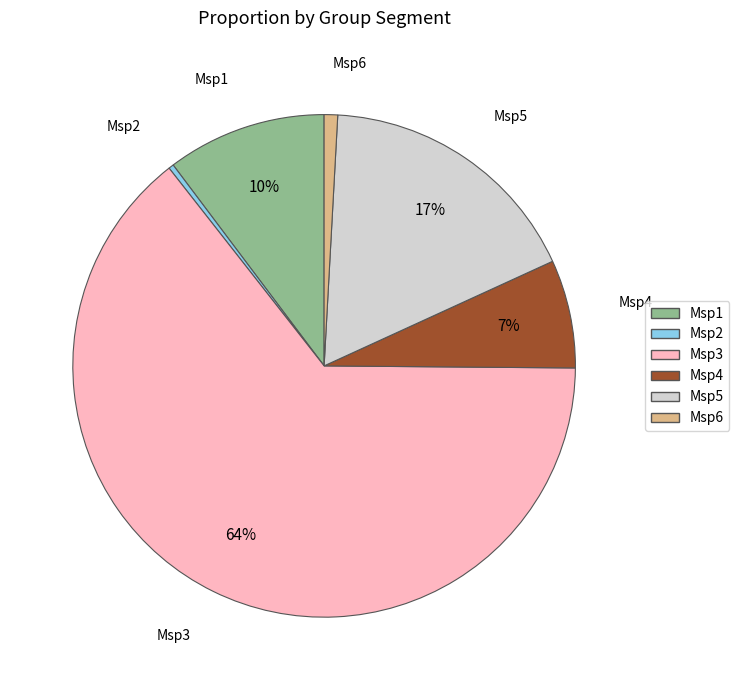

How many segments does this pie chart have?

6